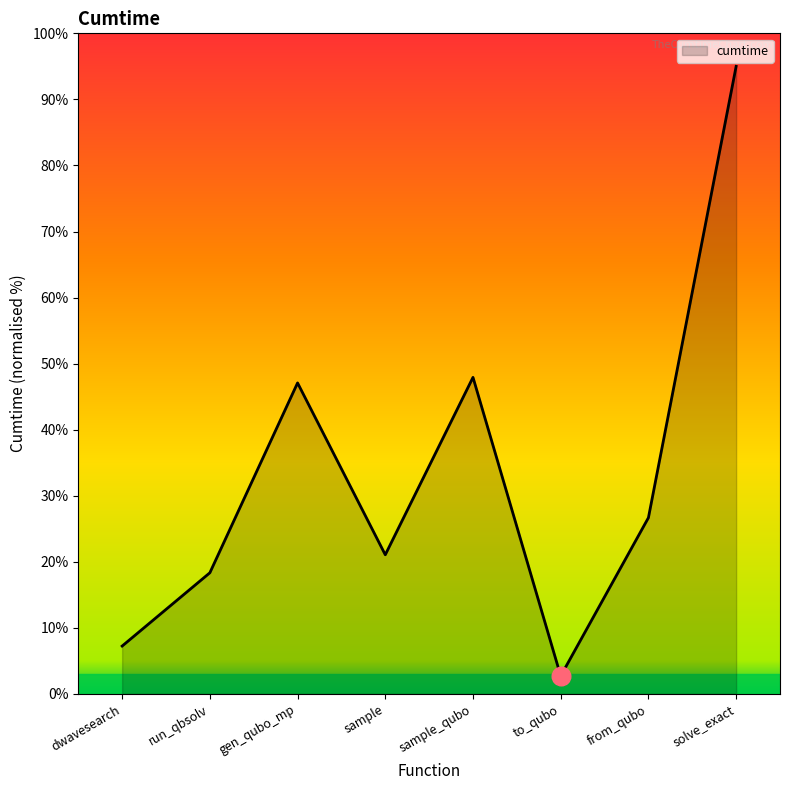

What is the ratio of the value at solve_exact to the value at sample?

4.5